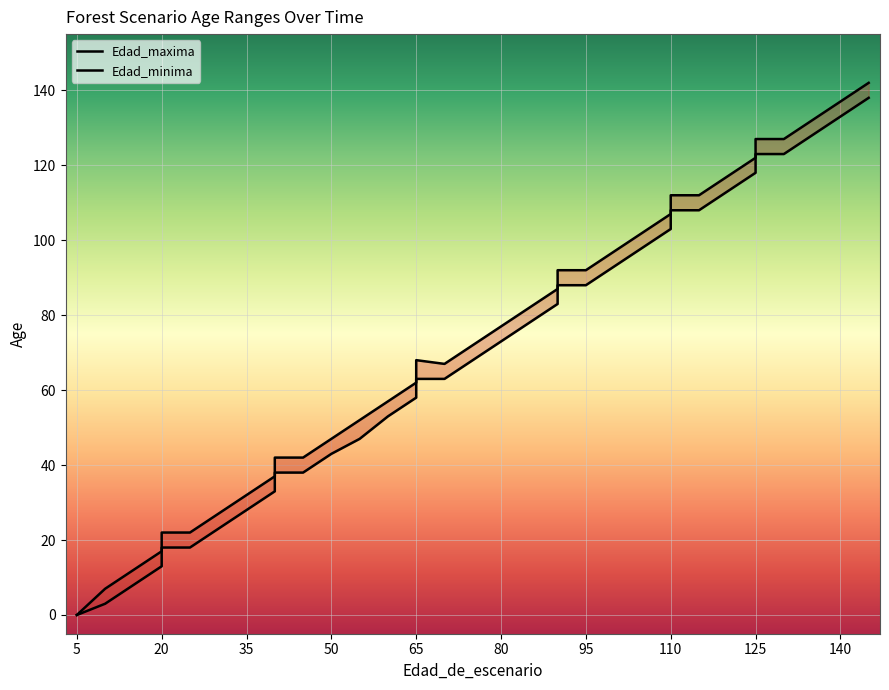

True or false: Edad_maxima and Edad_minima intersect in this chart.

False